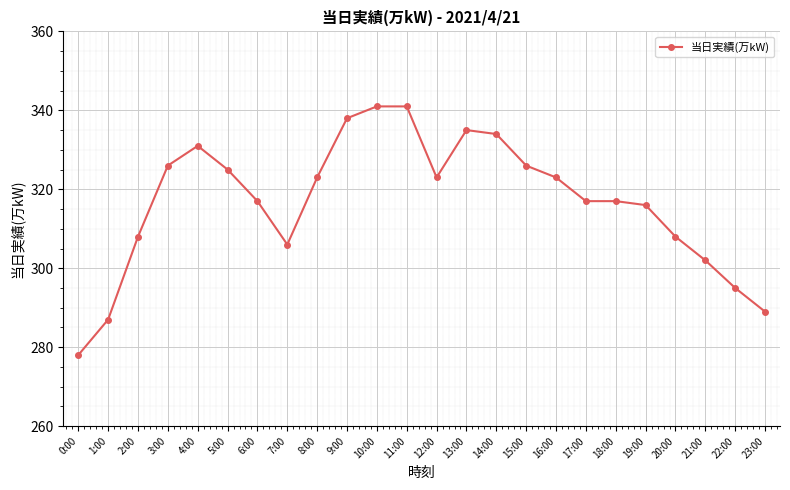

What position from the right is 22:00?

2